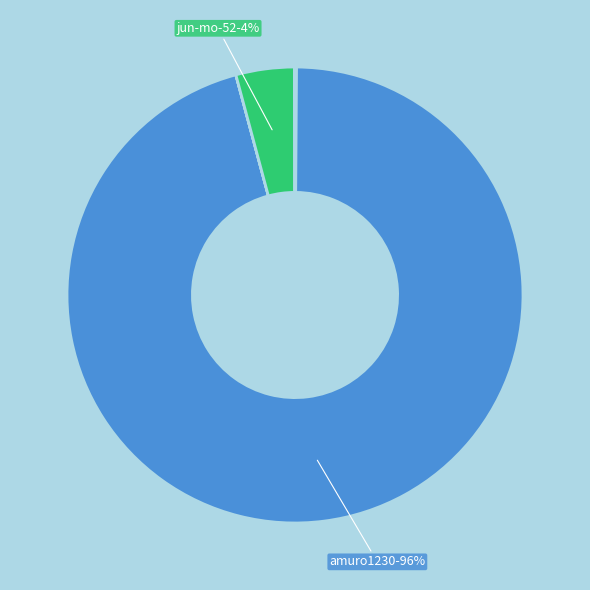

To the nearest percent, what is the difference between the largest and smallest slice percentages?

96%